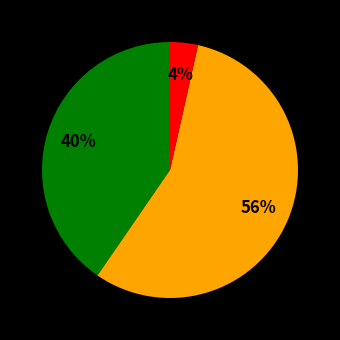

Is there a majority slice in this chart?

Yes